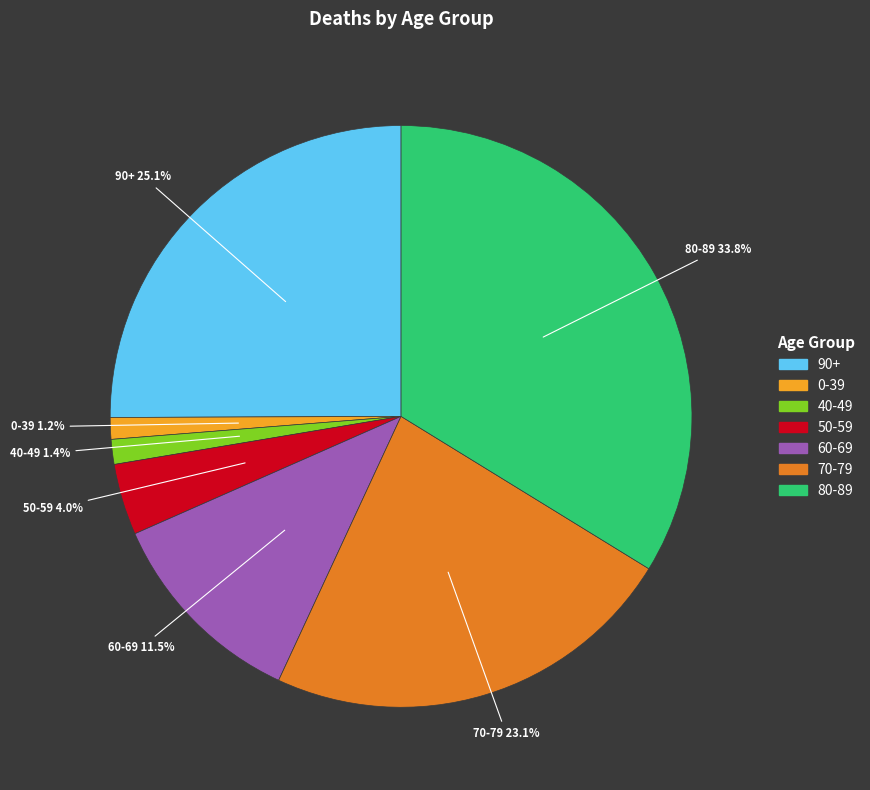

Does any single category account for the majority?

No